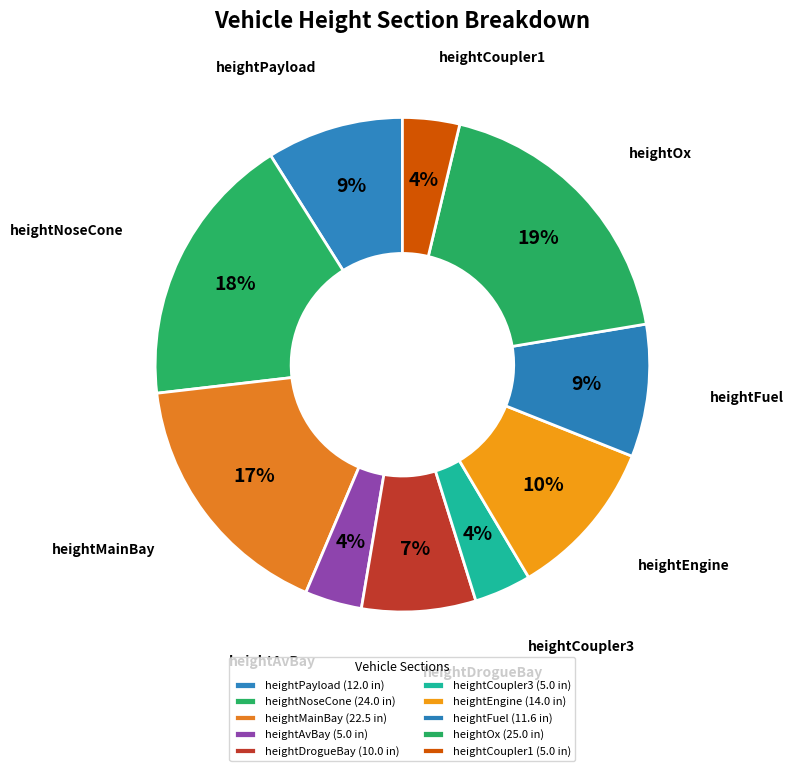

To the nearest percent, what percentage of the pie is heightCoupler1?

4%